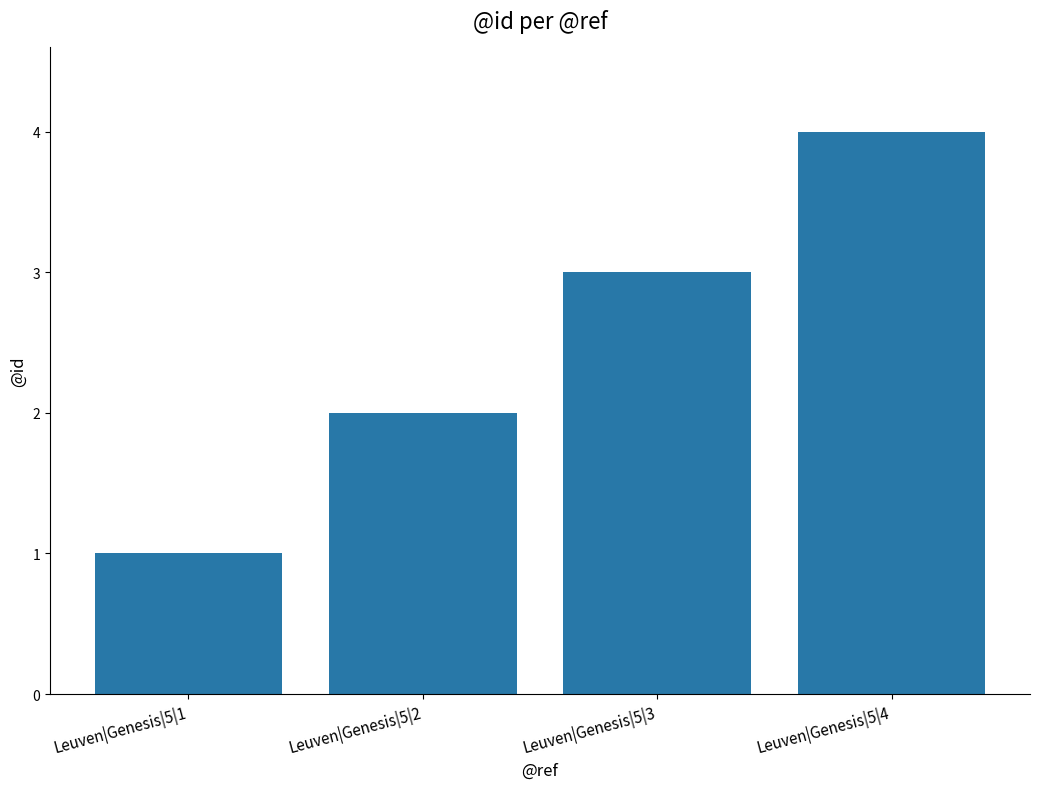

Which category has the highest value across all series?

Leuven|Genesis|5|4